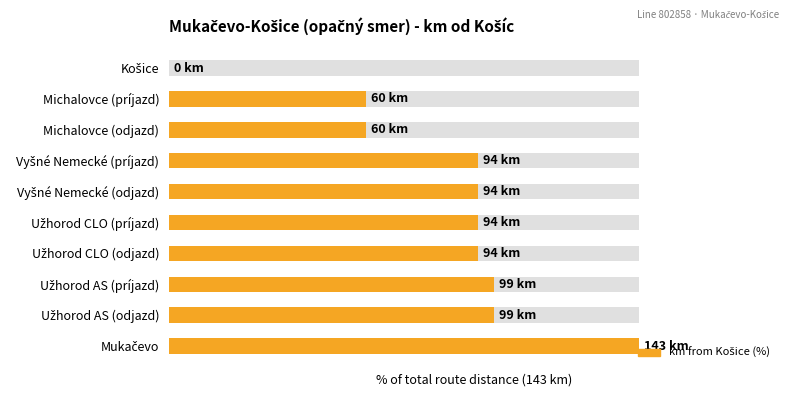

Where is the data nearest to the value 50?

Michalovce (príjazd)